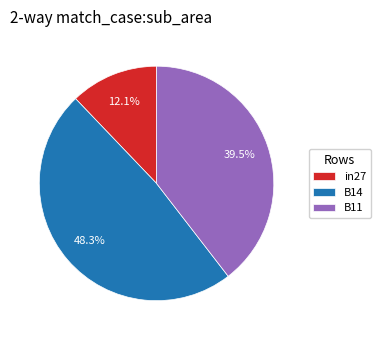

What is the smallest slice in the pie chart?

in27